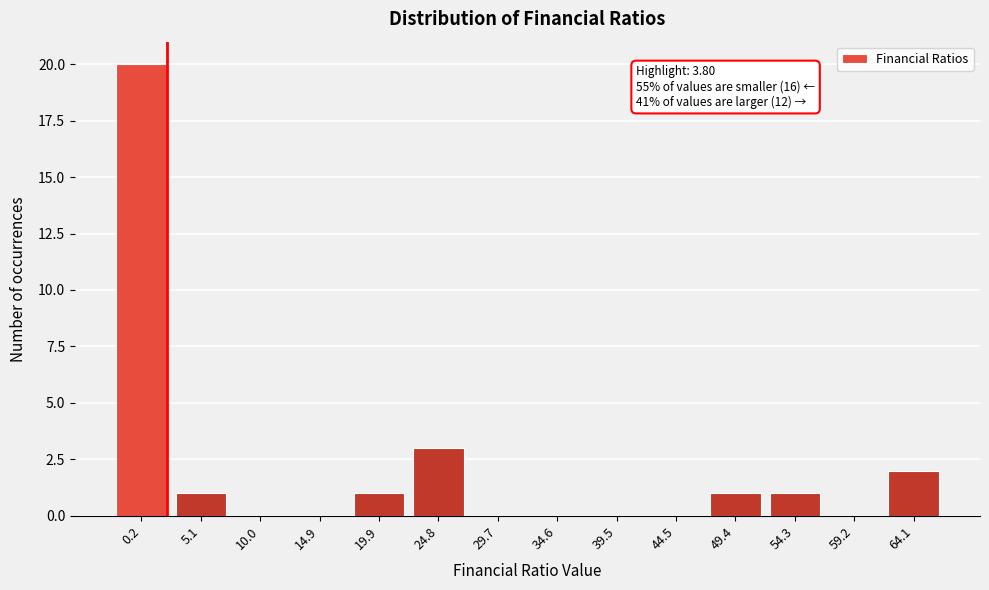

Reading left to right, transcribe all the data shown in this chart.

0.2=20	5.1=1	10.0=0	14.9=0	19.9=1	24.8=3	29.7=0	34.6=0	39.5=0	44.5=0	49.4=1	54.3=1	59.2=0	64.1=2